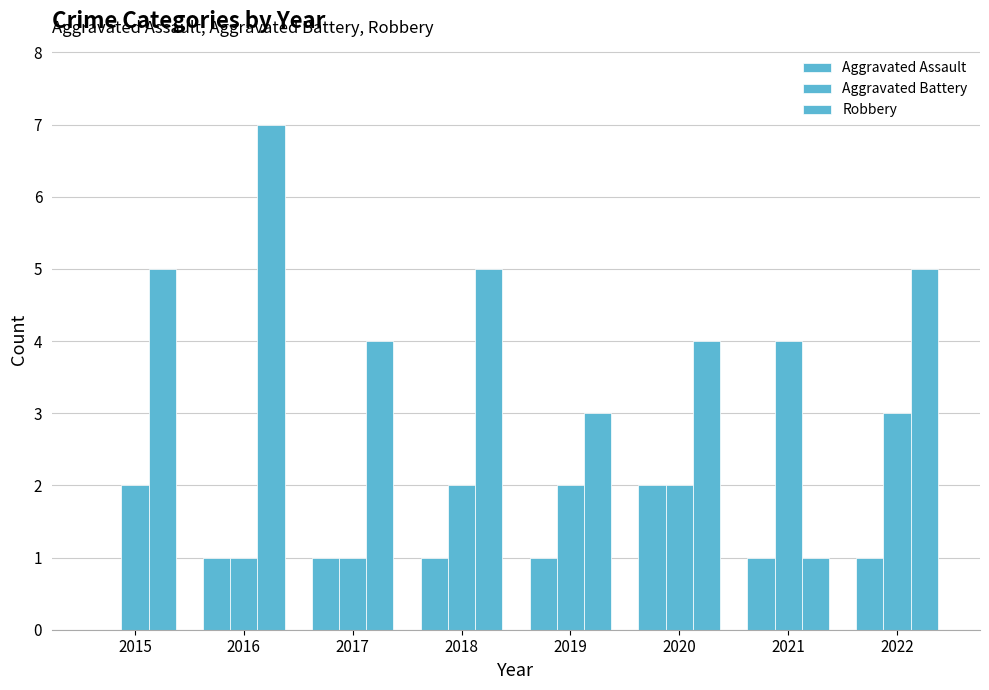

Which series changed the most between 2017 and 2019?

Aggravated Battery